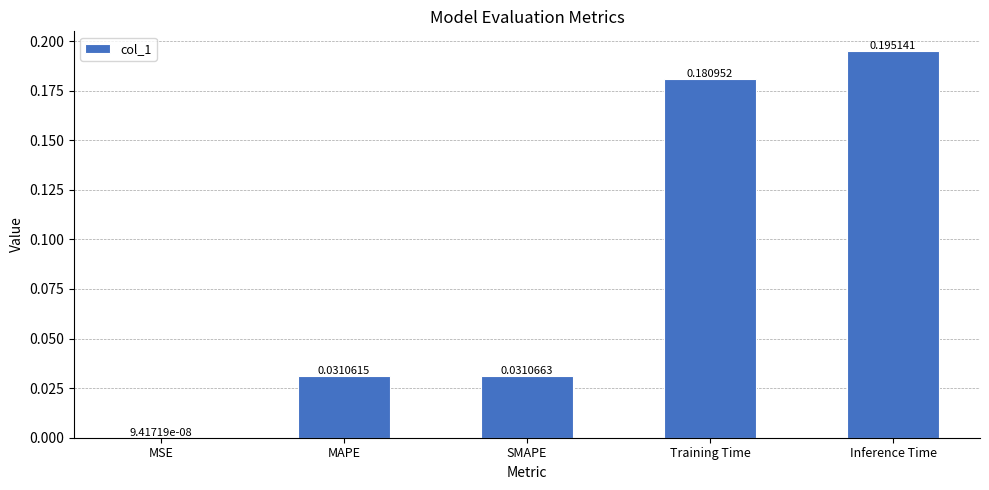

The value at Training Time is 0.1. True or false?

False